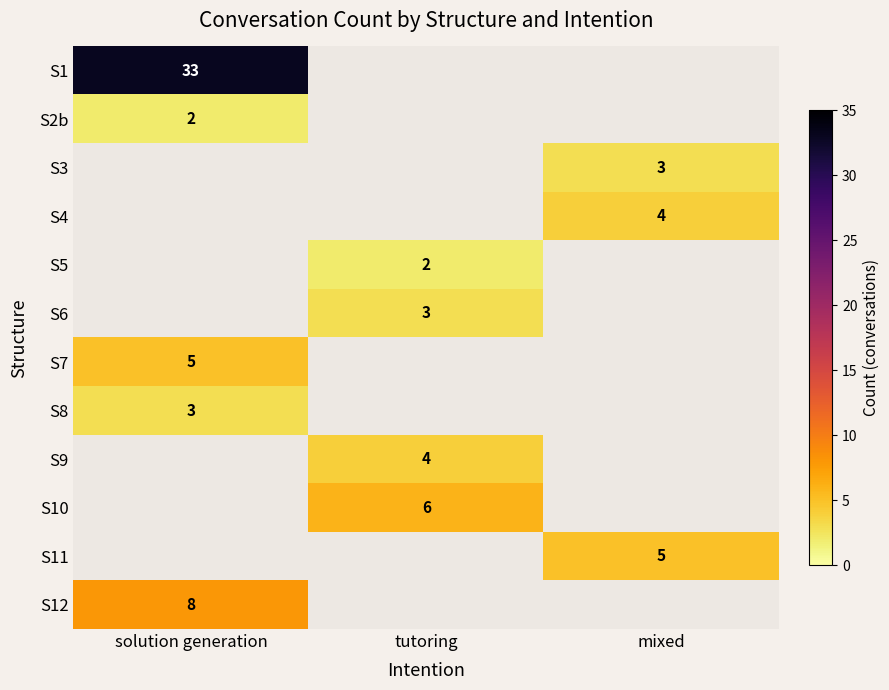

Is it true that S7 equals 5 at solution generation?

True